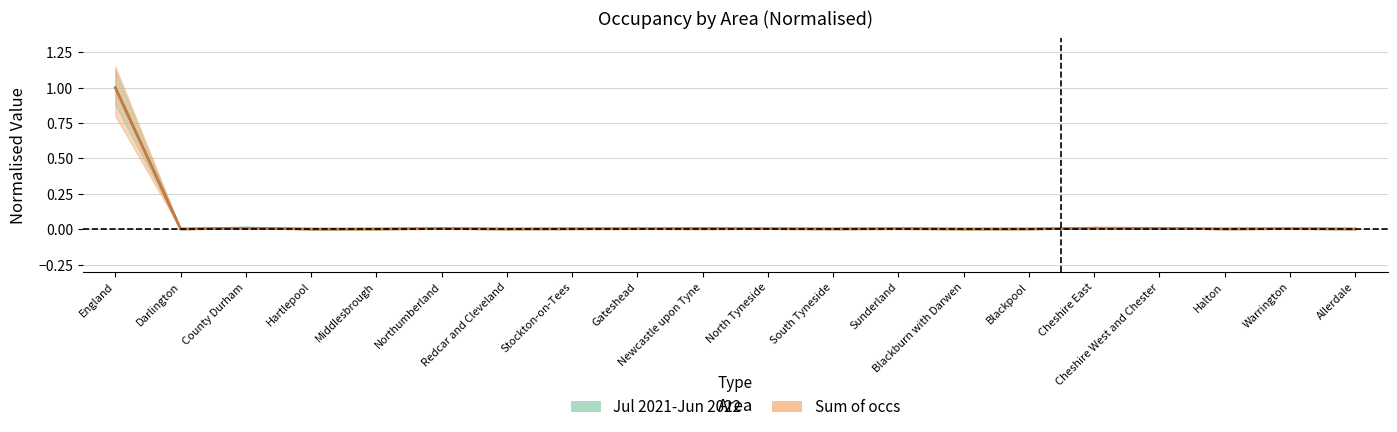

After their last crossing, which series has the higher values: Sum of occs or Jul 2021-Jun 2022?

Jul 2021-Jun 2022